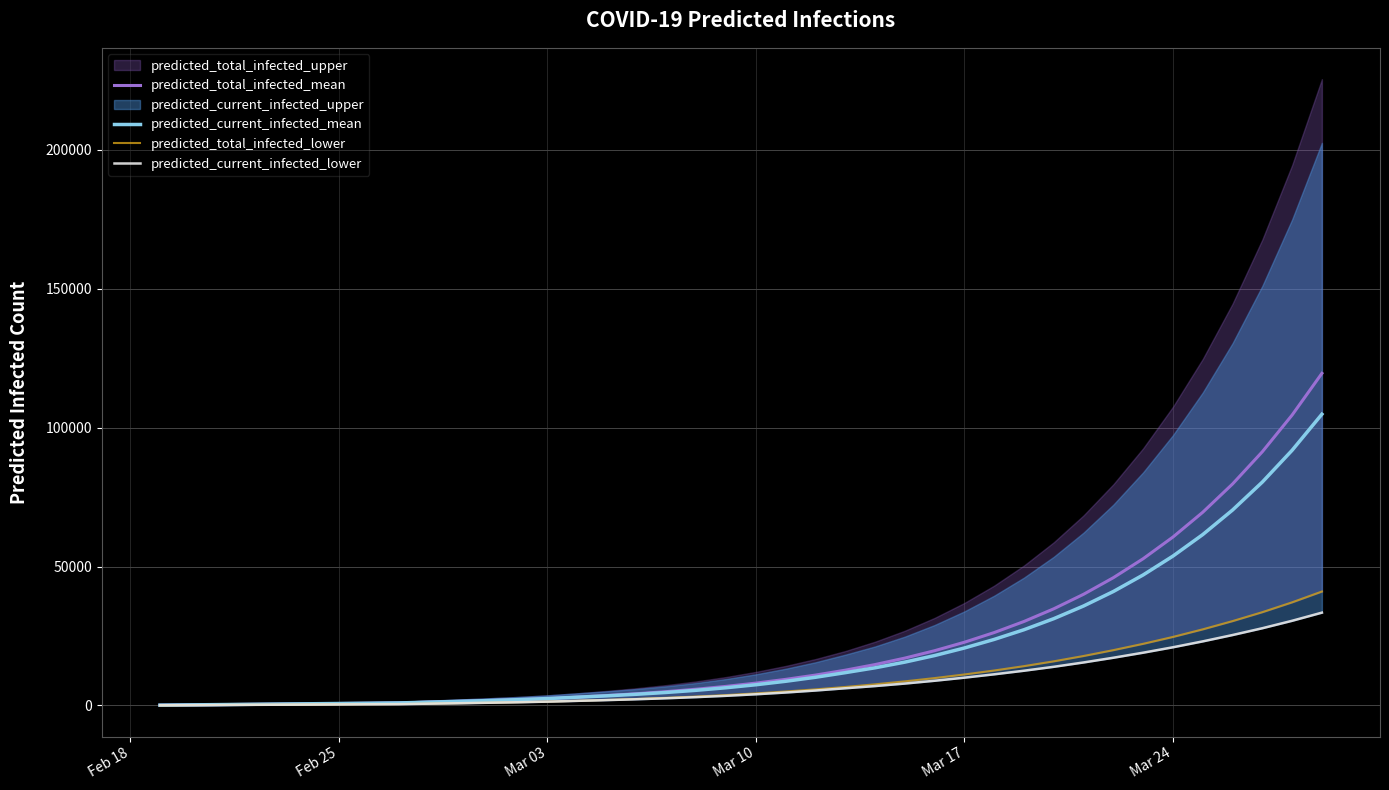

What is the smallest value displayed?

51